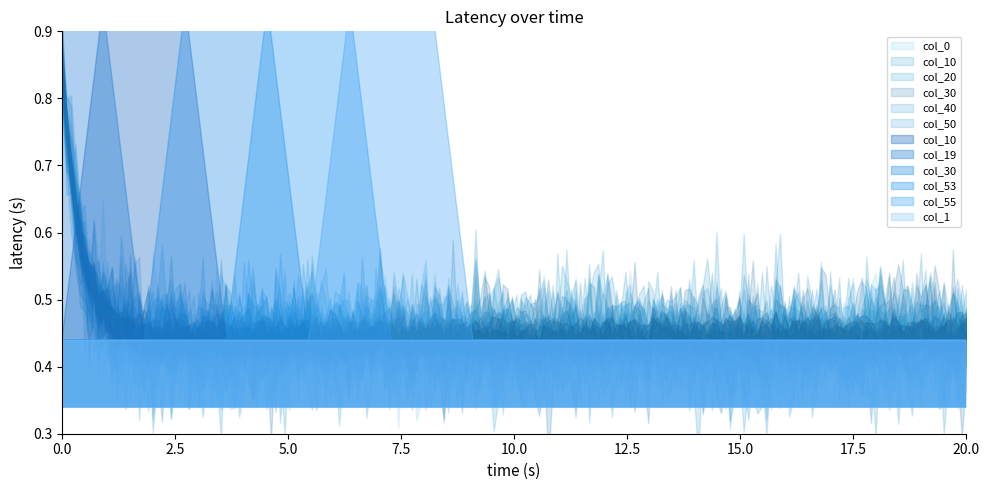

Reading right to left, extract all data points from this chart.

col_10: 0	0	0	0	0	0	0	0	0	0	1	0
col_19: 0	0	0	0	0	0	0	0	0	0	0	1
col_30: 0	0	0	0	0	0	0	0	0	1	0	0
col_53: 0	0	0	0	0	0	0	0	1	0	0	0
col_55: 0	0	0	0	0	0	0	1	0	0	0	0
col_1: 0	0	0	0	0	0	0	0	0	0	0	0